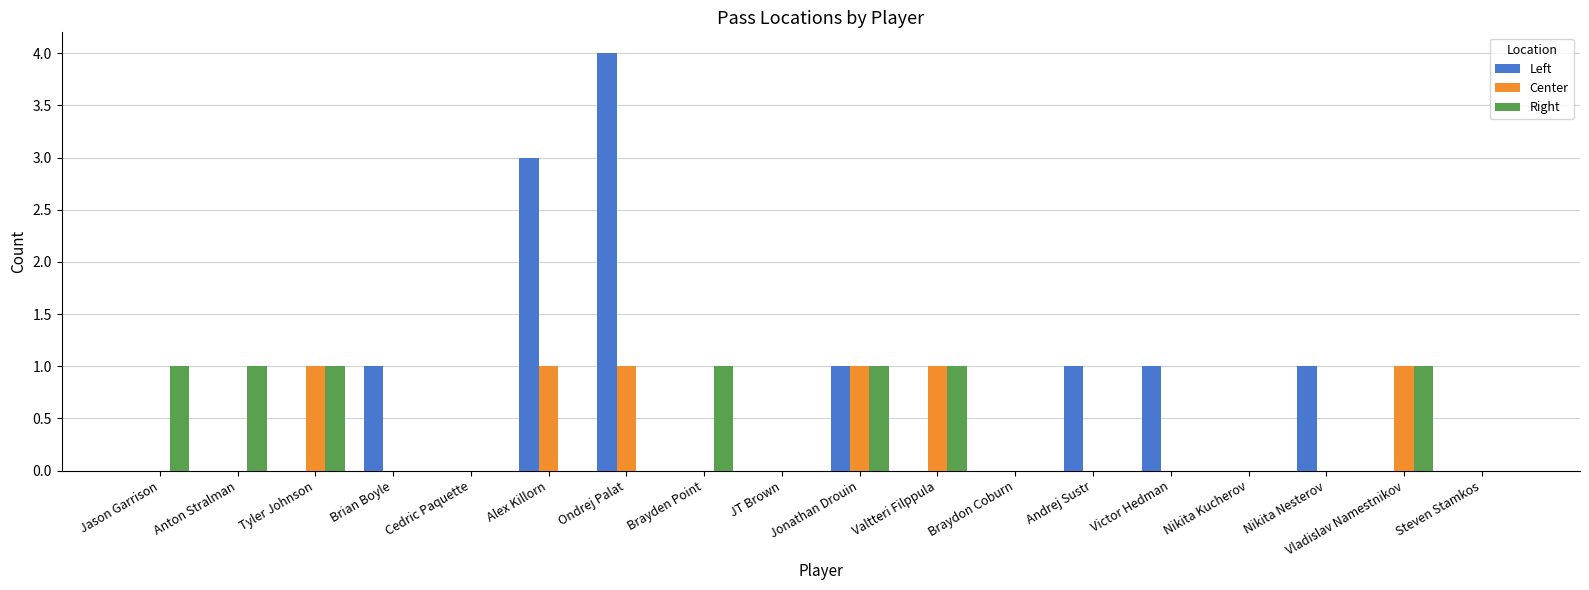

Which category has the highest value in the Left series?

Ondrej Palat